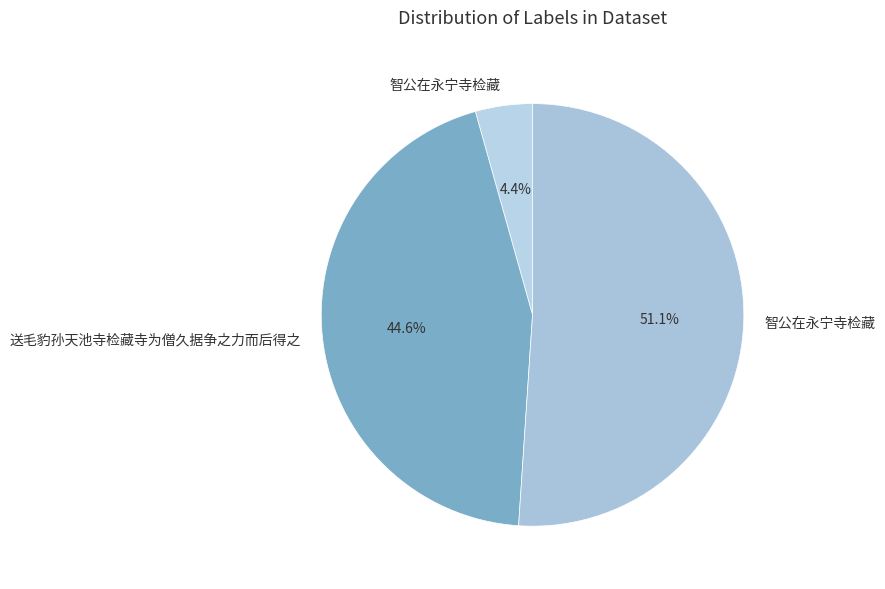

Count the number of slices in the pie.

3